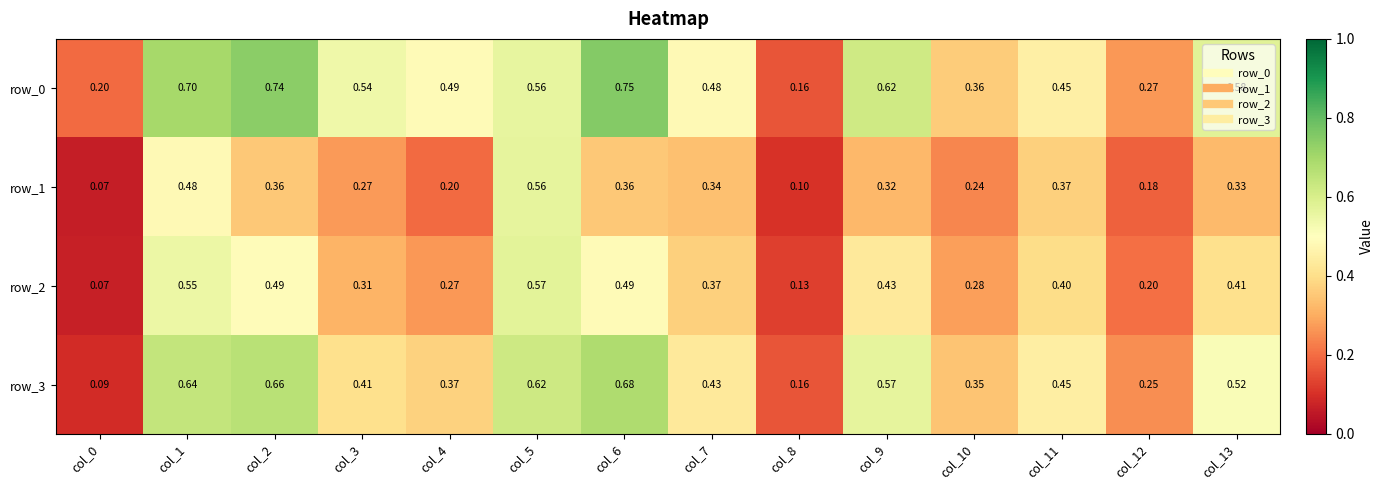

Is the value of row_0 at col_6 greater than the value of row_2 at col_2?

Yes